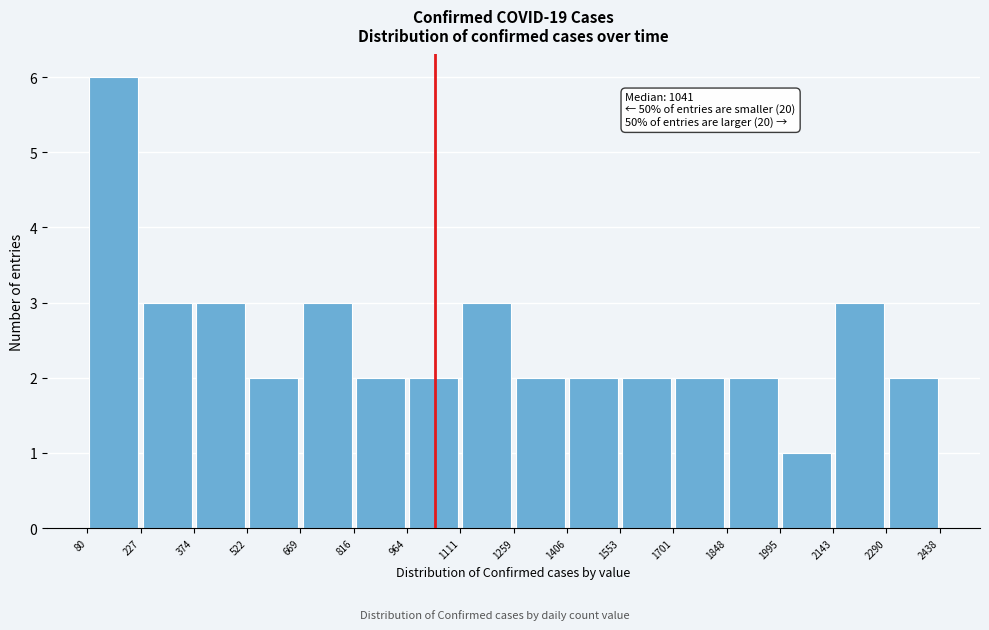

Over which range of the x-axis is the bar tallest?

80 to 227